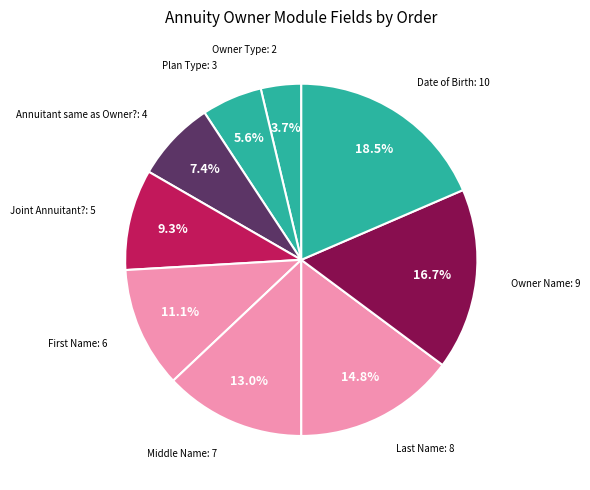

Is there any slice that represents more than half of the pie?

No